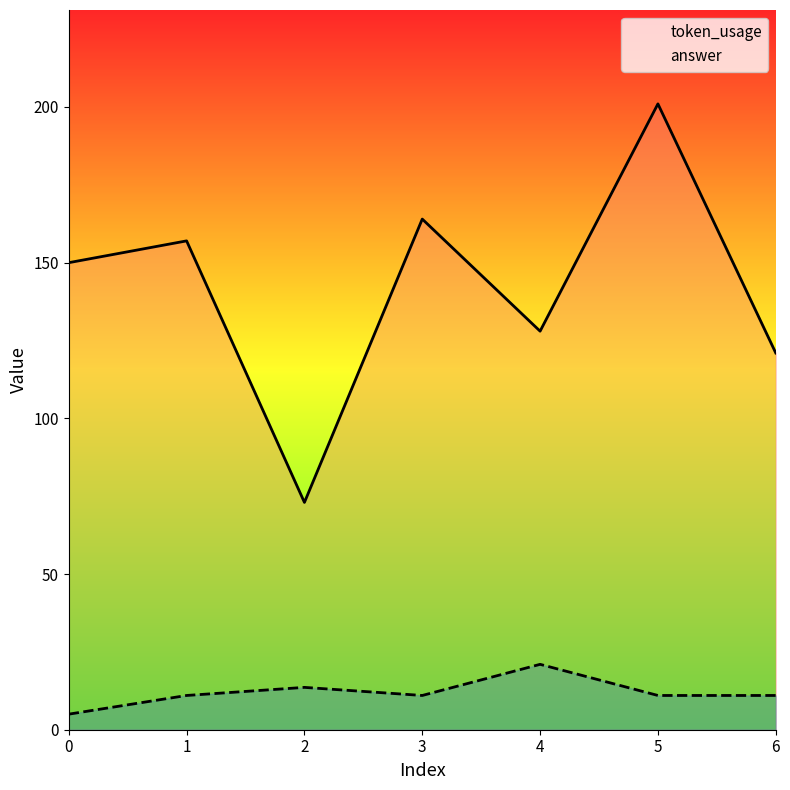

What value does the token_usage series have at 2?

73.0